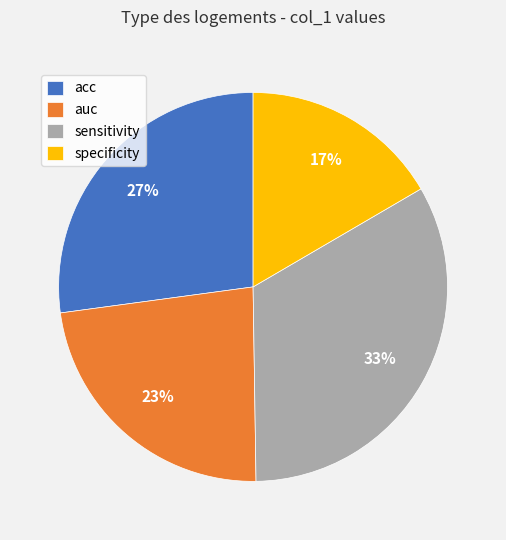

The auc slice represents 29% of the pie. True or false?

False